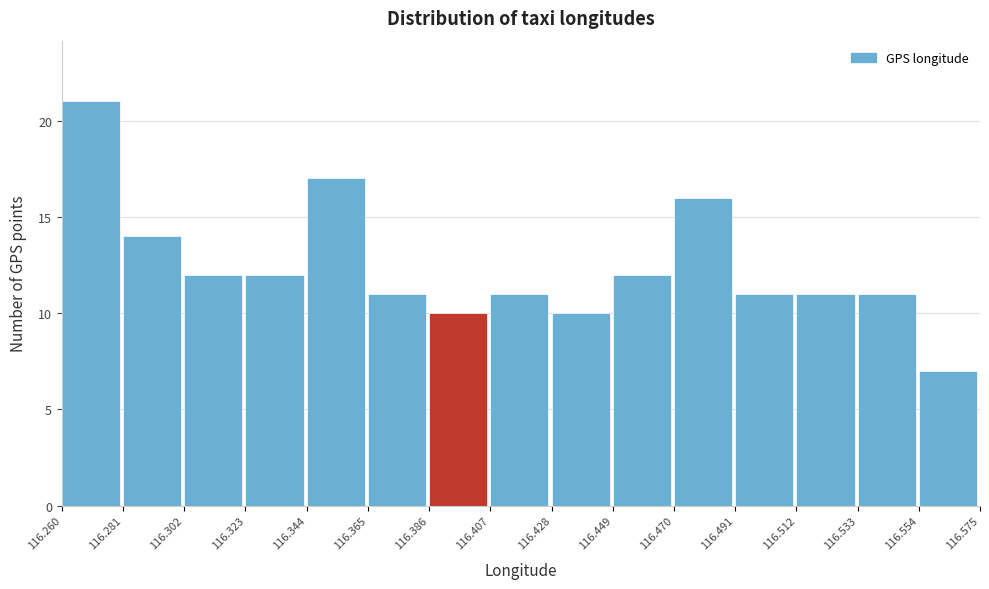

Reading left to right, transcribe this chart: for each bar, give the range it covers on the x-axis and its height. The values are not printed on the chart, so give them approximately, as read against the axis.

116.260 to 116.281: 21
116.281 to 116.302: 14
116.302 to 116.323: 12
116.323 to 116.344: 12
116.344 to 116.365: 17
116.365 to 116.386: 11
116.386 to 116.407: 10
116.407 to 116.428: 11
116.428 to 116.449: 10
116.449 to 116.470: 12
116.470 to 116.491: 16
116.491 to 116.512: 11
116.512 to 116.533: 11
116.533 to 116.554: 11
116.554 to 116.575: 7